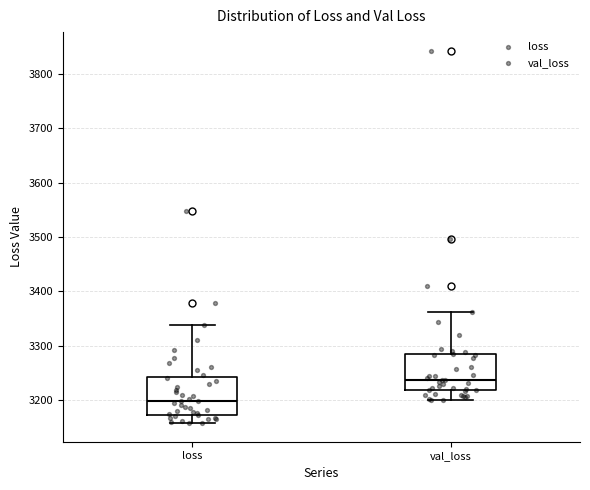

Which box has the lowest median line?

loss